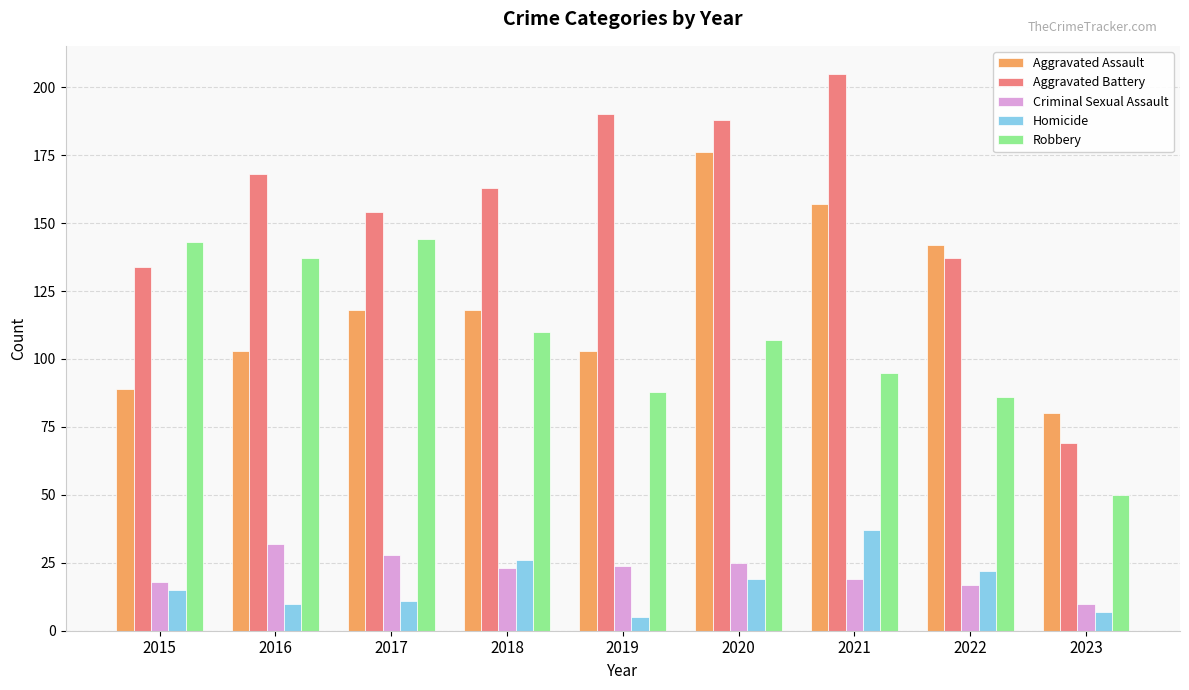

The Aggravated Assault series shows 103 at 2019. True or false?

True